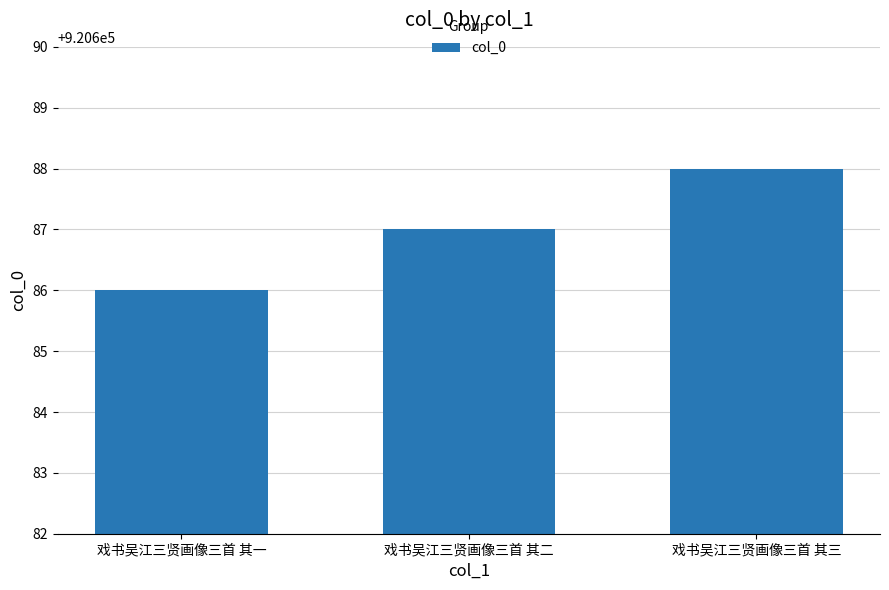

Reading left to right, transcribe all the data shown in this chart.

920686	920687	920688